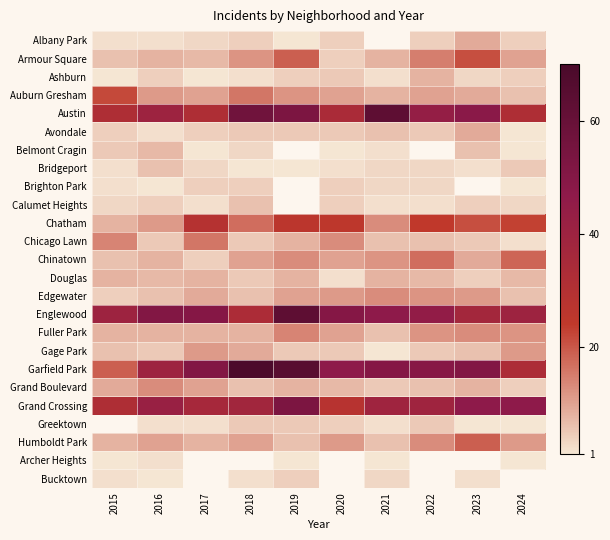

At how many categories does at least one series exceed 34?

10